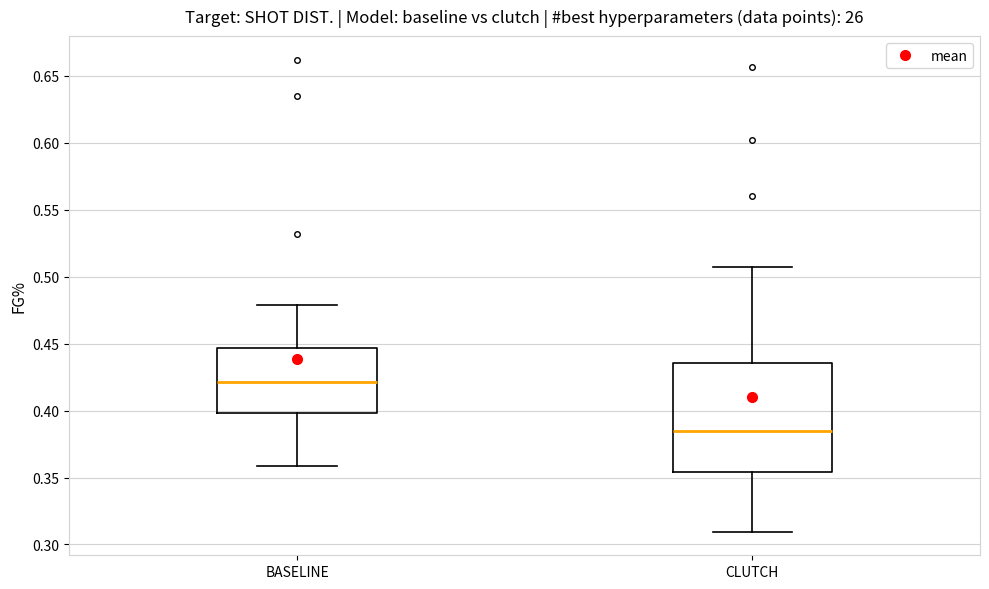

Reading left to right, read every box against the y-axis: the position of its median line, the range the box covers, and the ends of its whiskers. The values are not printed on the chart, so give them approximately, as read against the axis.

BASELINE: median 0.420, box 0.400 to 0.445, whiskers 0.360 to 0.480
CLUTCH: median 0.385, box 0.355 to 0.435, whiskers 0.310 to 0.505